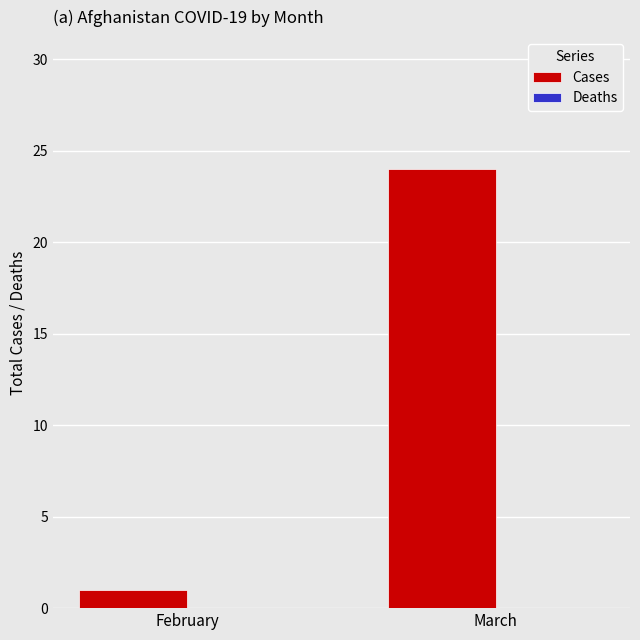

What is the change in value from February to March?

+23